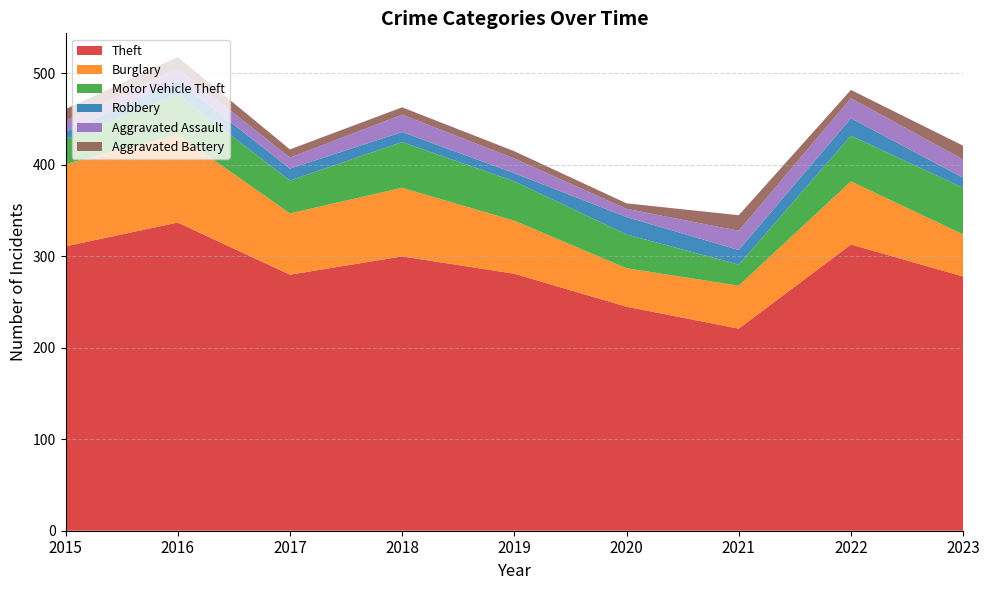

Reading left to right, transcribe all the data shown in this chart.

Theft: 311	337	280	300	281	245	221	313	278
Burglary: 90	96	67	75	58	42	47	69	46
Motor Vehicle Theft: 27	44	36	50	43	37	23	50	51
Robbery: 8	15	13	11	9	19	16	19	11
Aggravated Assault: 12	13	12	19	16	9	21	22	20
Aggravated Battery: 13	13	9	8	8	6	17	9	15